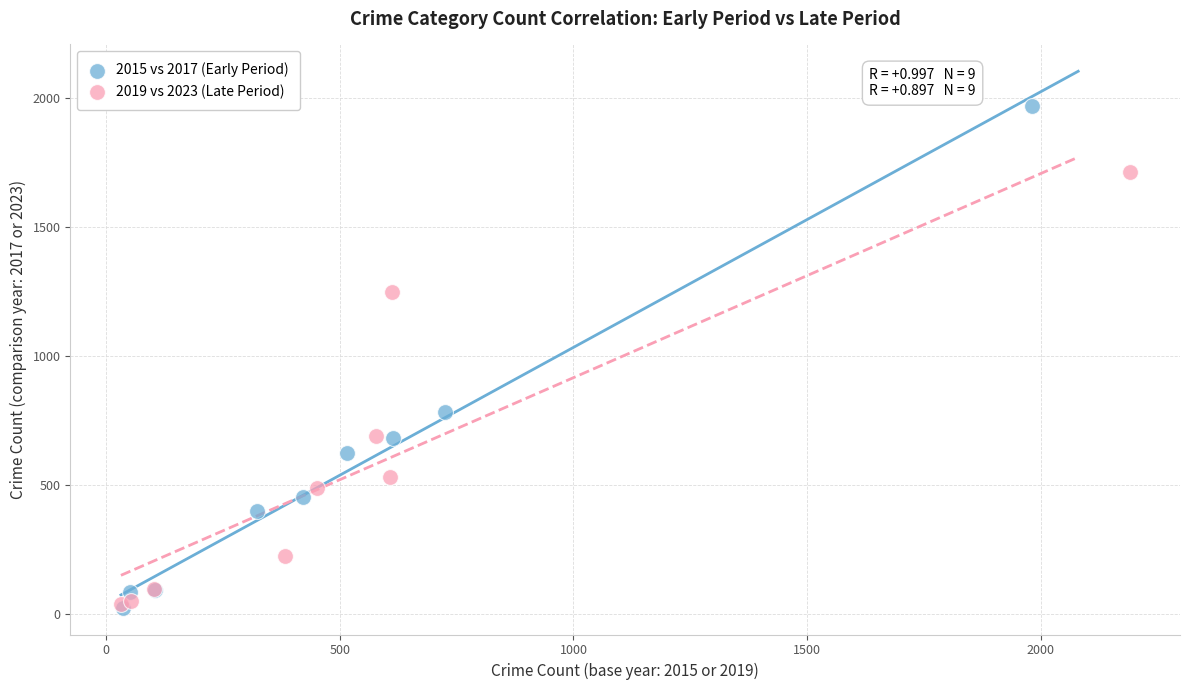

Which series has the widest spread of Y values?

2015 vs 2017 (Early Period)